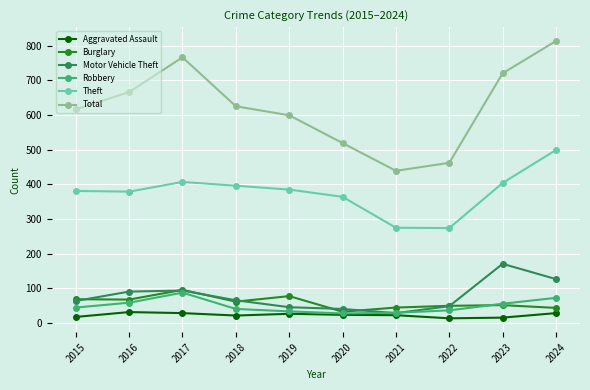

In Total, how many points are higher than both neighbors (excluding endpoints)?

1